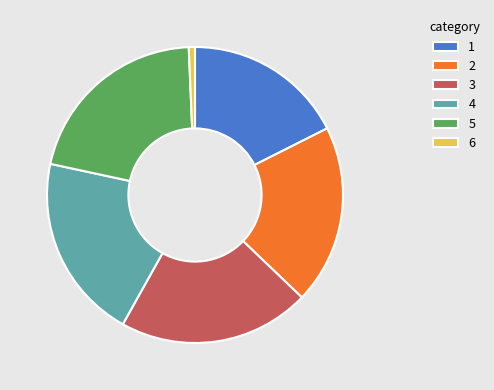

Is the sum of 3 and 4 greater than half?

No